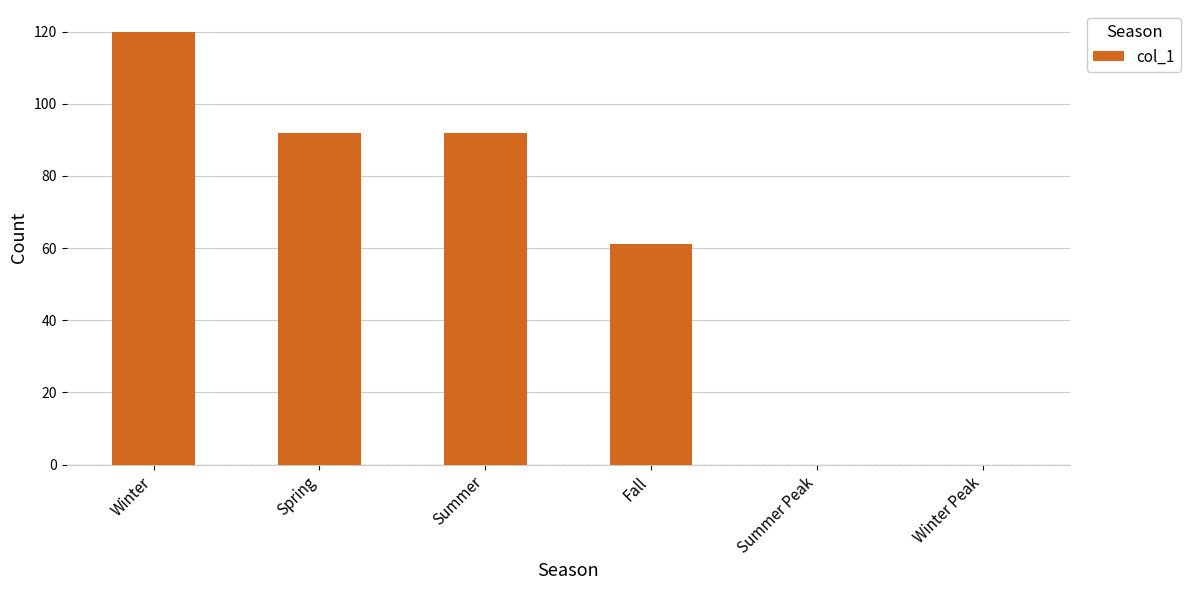

Count the number of data series in this chart.

1